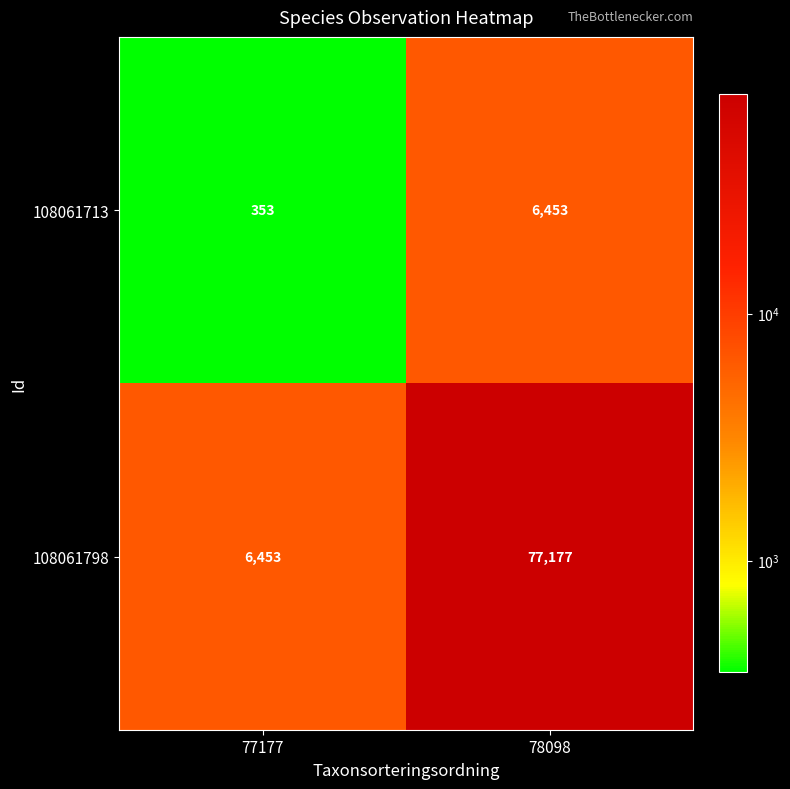

At which label is 108061713 closest to 3403?

77177